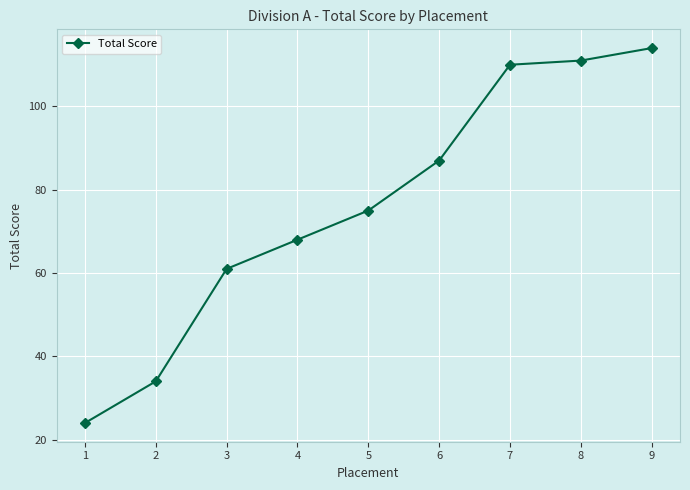

What is the maximum value shown in the chart?

114